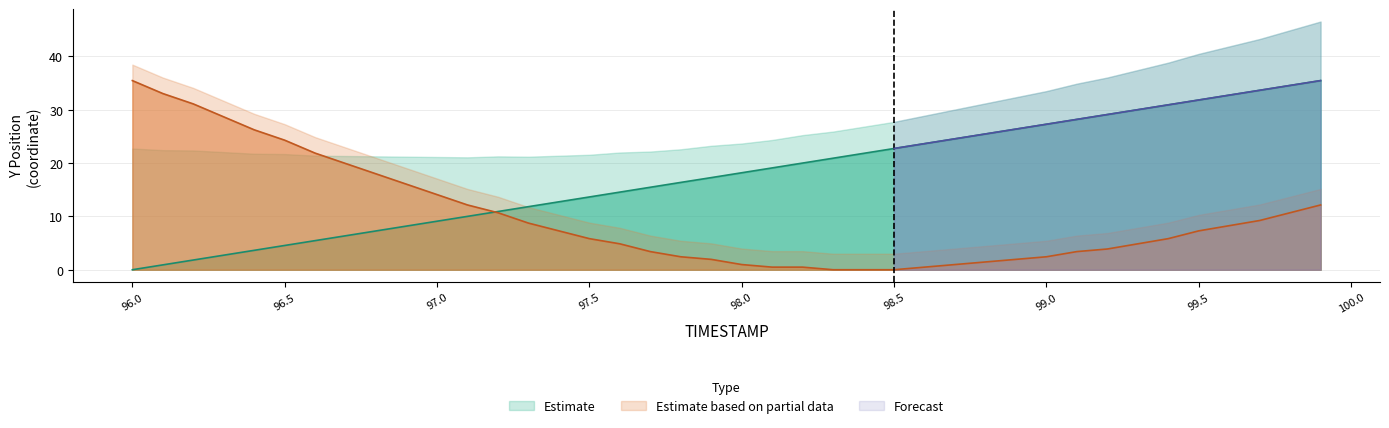

The value of X at 98.9 is 2.9. True or false?

False